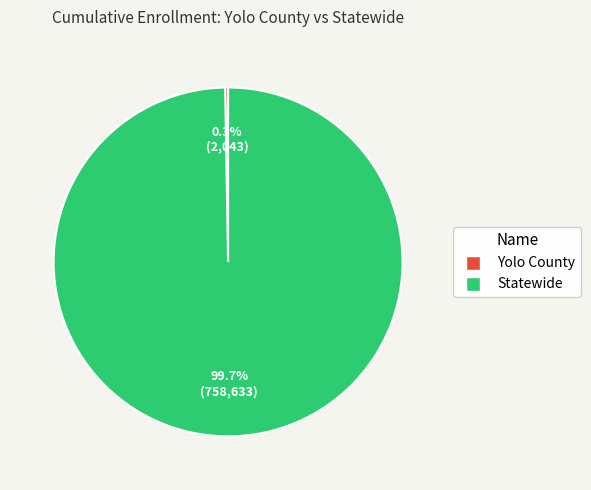

What percentage is the Statewide slice, to the nearest percent?

100%